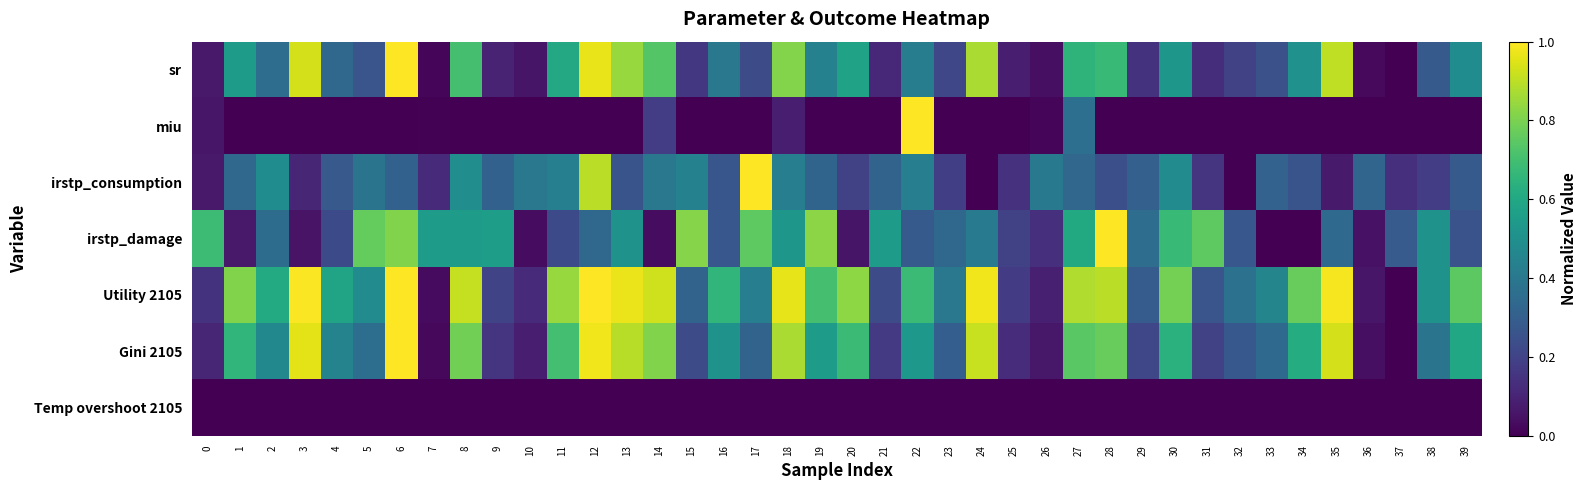

What is the spread (max minus min) of values at 22?

1.0